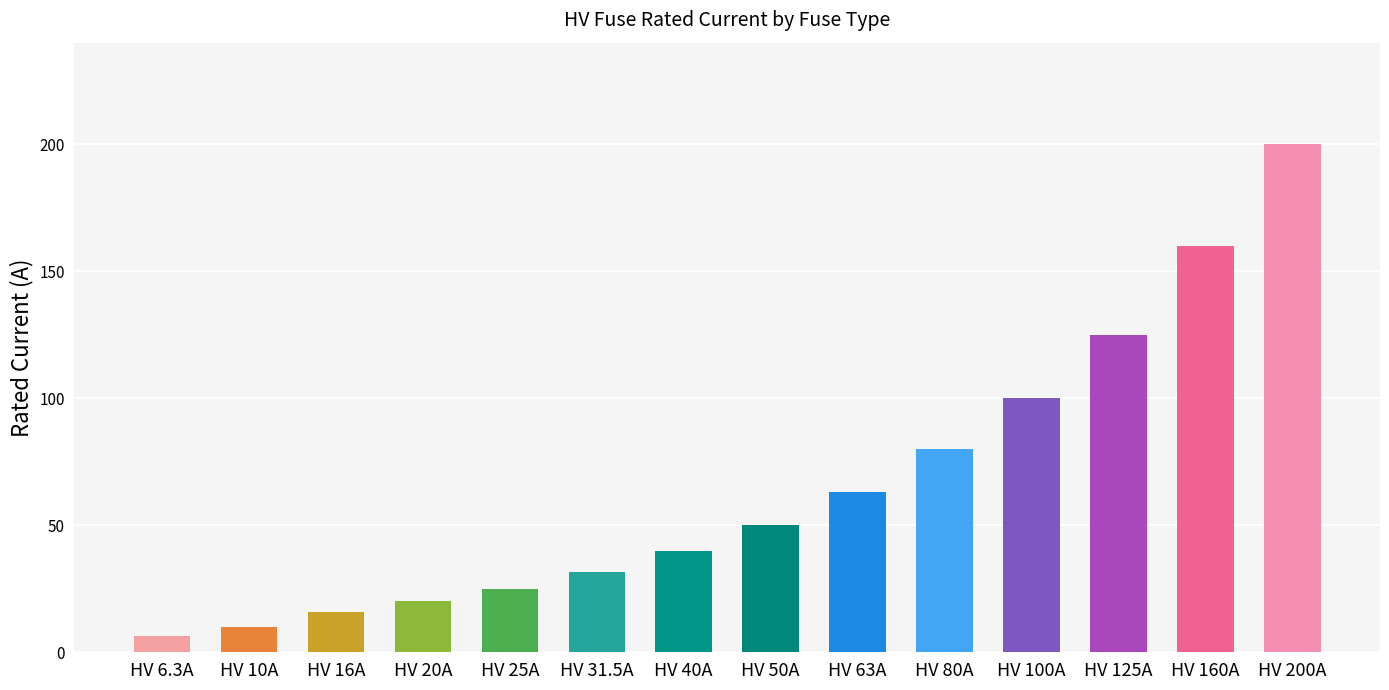

Count the number of categories in the chart.

14